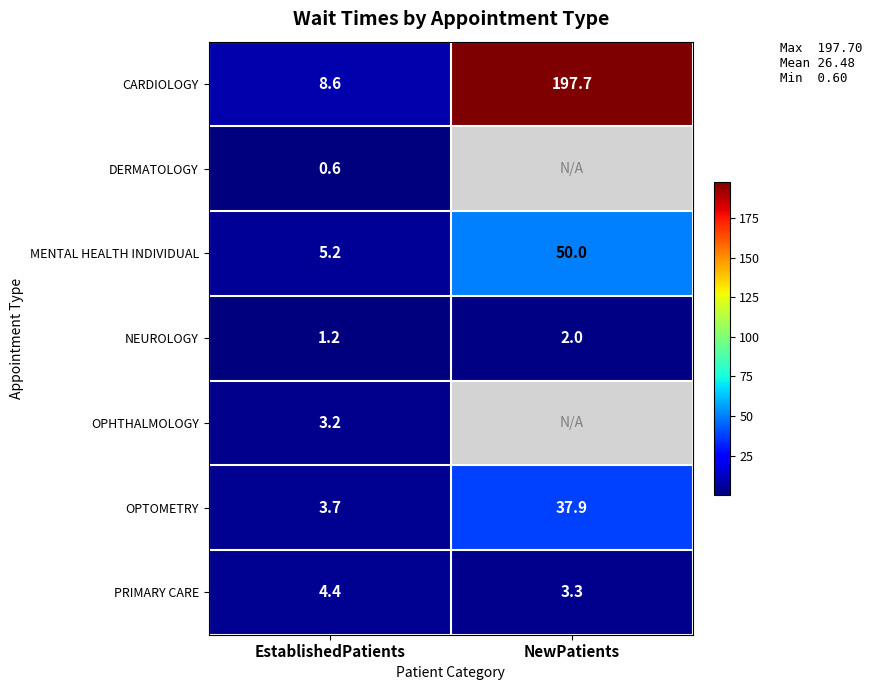

Between NewPatients and EstablishedPatients, which is larger?

NewPatients